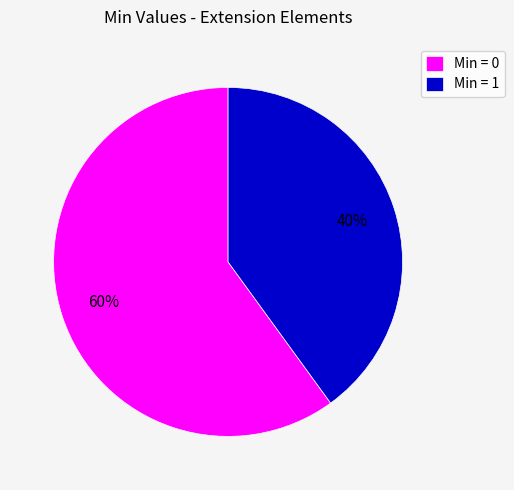

Do Min = 1 and Min = 0 together represent more than half of the pie?

Yes